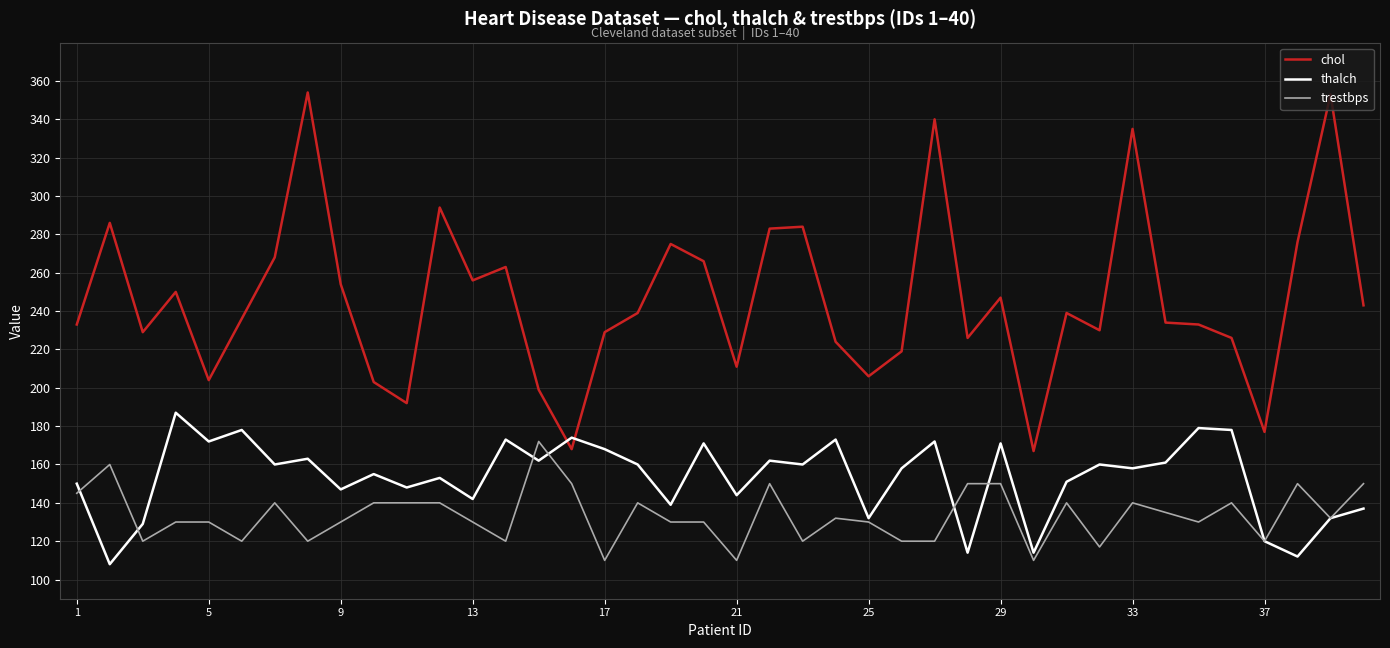

What is the highest value of the trestbps series?

172